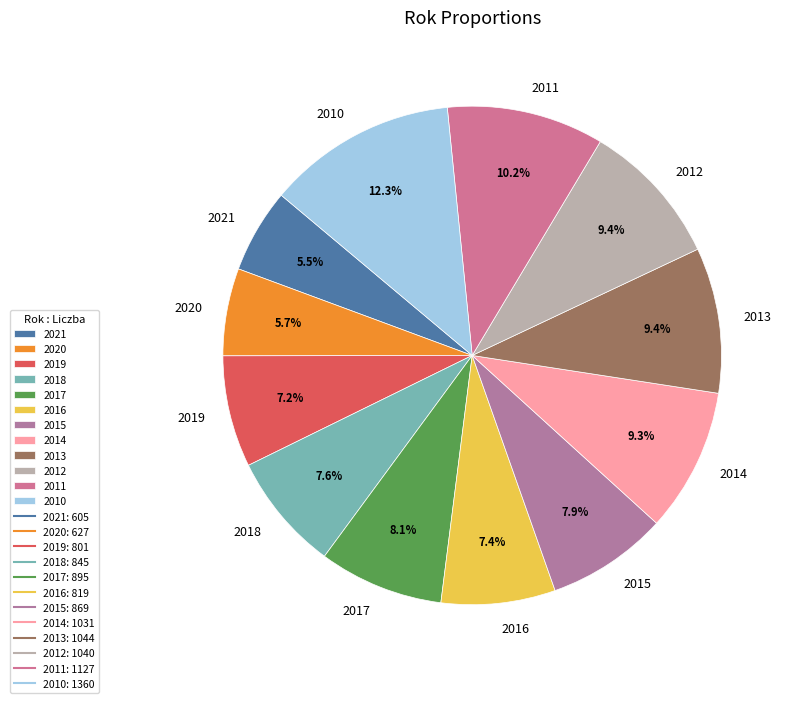

What is the largest slice in the pie chart?

2010